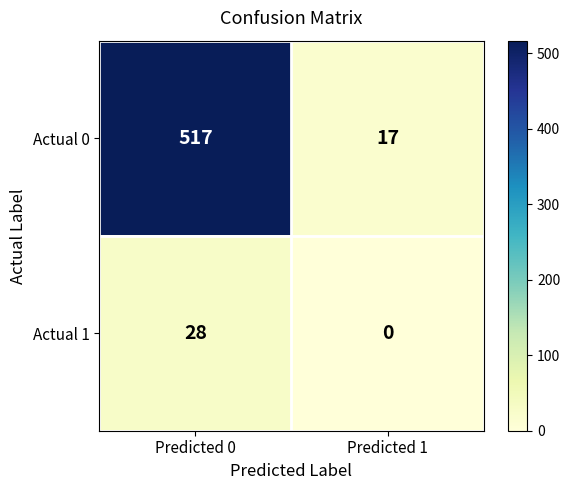

The Actual 1 series shows 15 at Predicted 0. True or false?

False